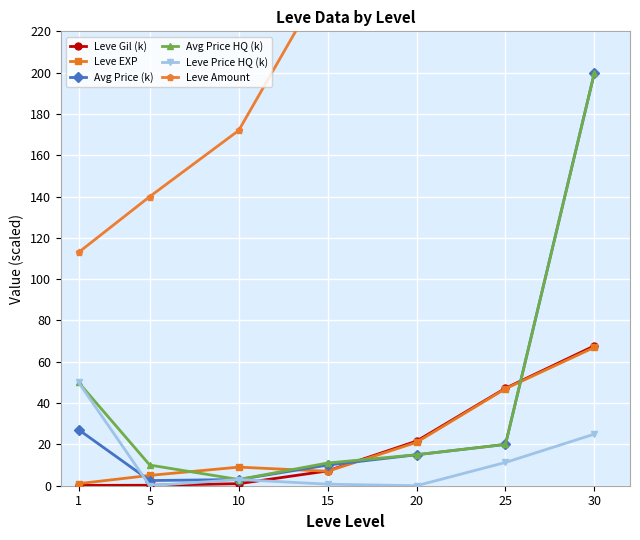

Reading left to right, extract all data points from this chart.

Leve Gil (k): 1=0.2	5=0.2	10=1.0	15=7.2	20=21.6	25=47.2	30=67.7
Leve EXP: 1=1.0	5=5.0	10=9.0	15=7.0	20=21.0	25=47.0	30=67.0
Avg Price (k): 1=27.1	5=2.5	10=3.0	15=10.0	20=15.0	25=20.0	30=200.0
Avg Price HQ (k): 1=50.0	5=10.0	10=3.0	15=11.0	20=15.0	25=20.0	30=200.0
Leve Price HQ (k): 1=50.0	5=0.0	10=3.0	15=0.8	20=0.0	25=11.3	30=25.0
Leve Amount: 1=113.0	5=140.0	10=172.0	15=247.0	20=292.0	25=384.0	30=416.0